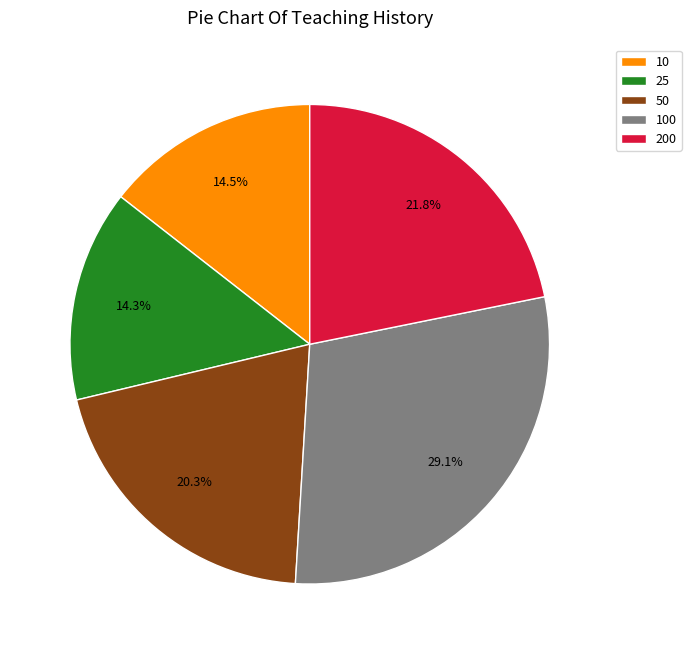

Do 200 and 10 together represent more than half of the pie?

No